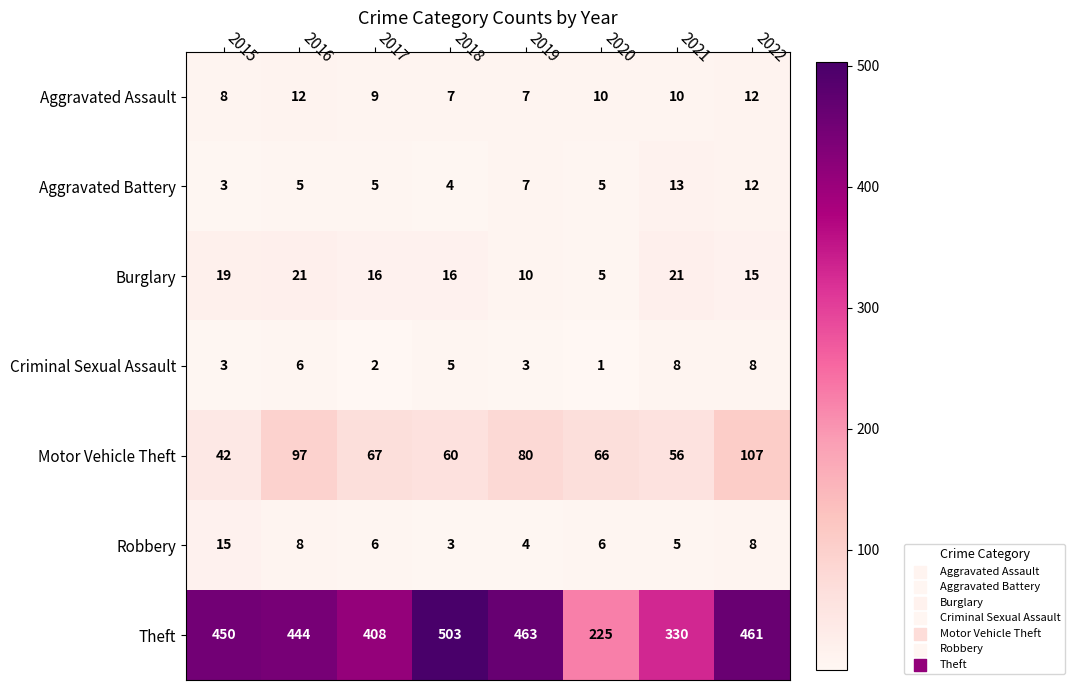

Between 2019 and 2020, which series saw the biggest shift?

Theft